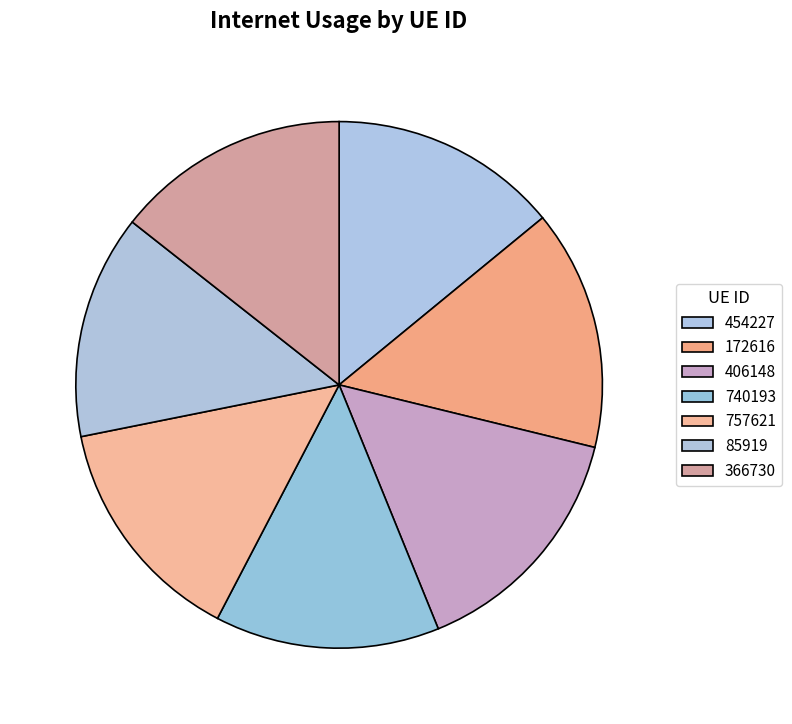

Is 740193 the majority of the pie?

No